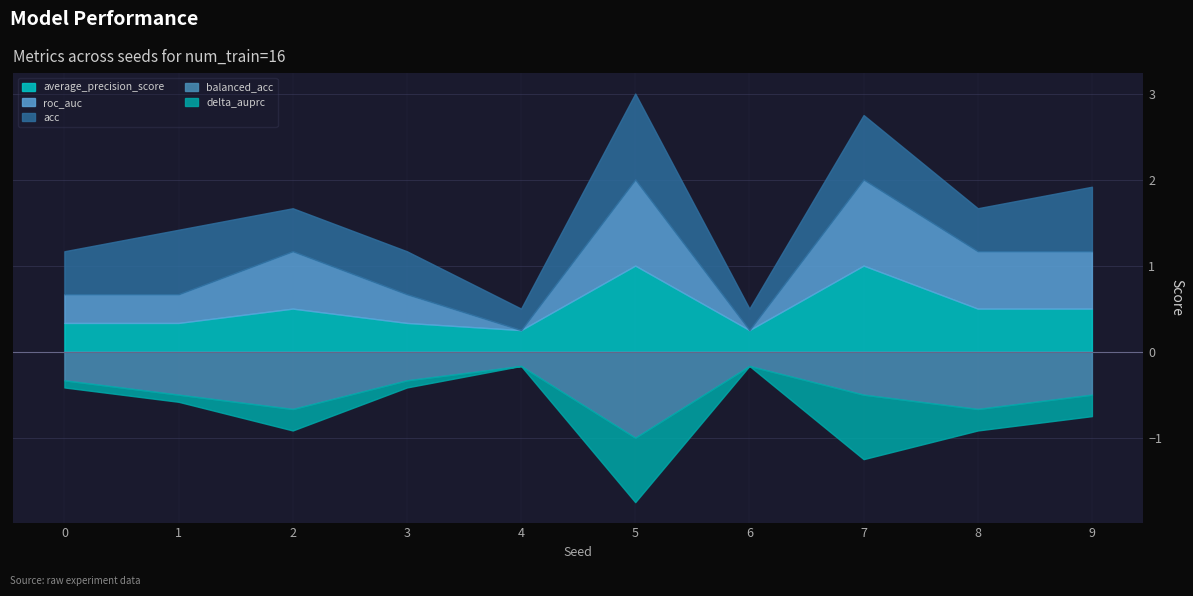

At 9, list the series in order from smallest to largest.

delta_auprc, balanced_acc, average_precision_score, roc_auc, acc